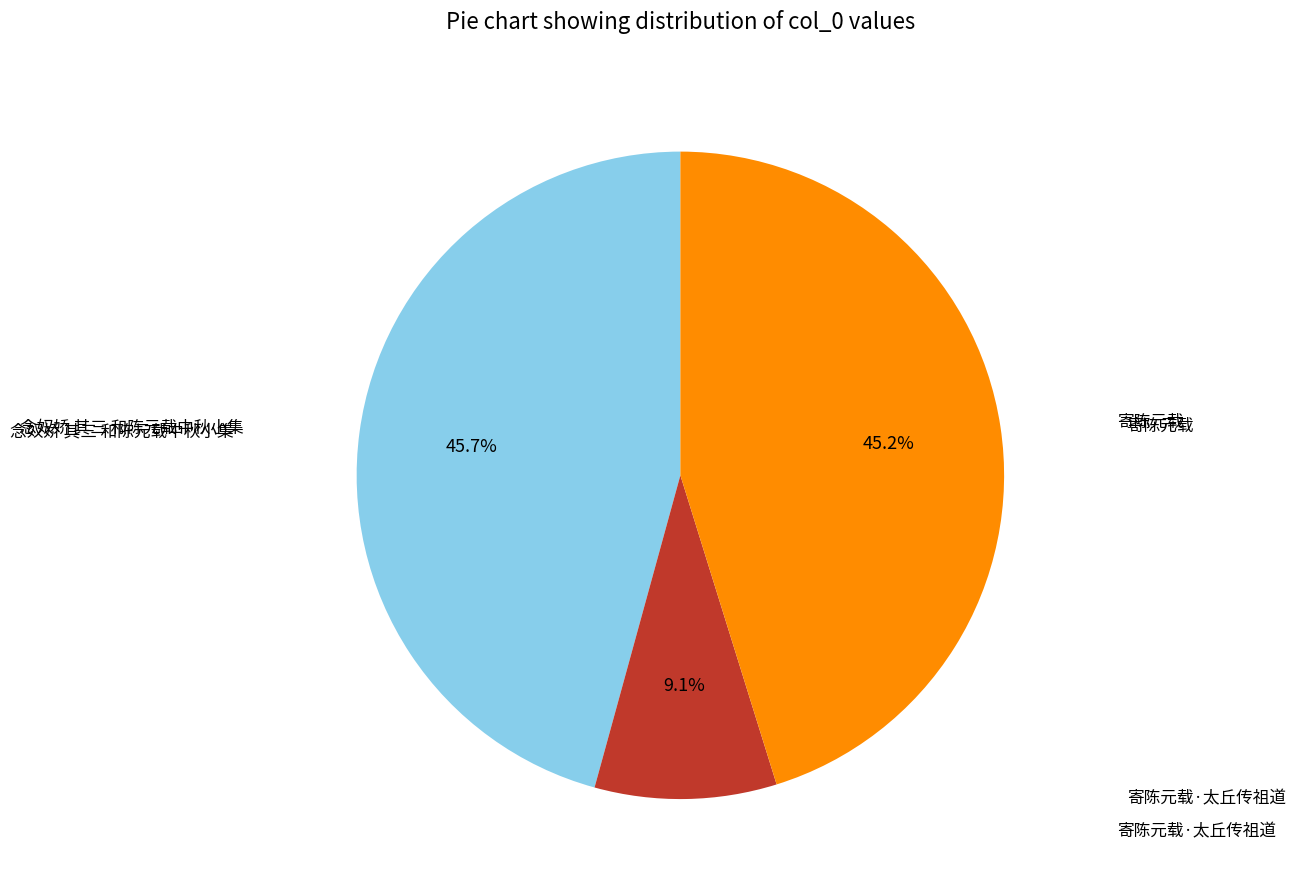

Is there any slice that represents more than half of the pie?

No